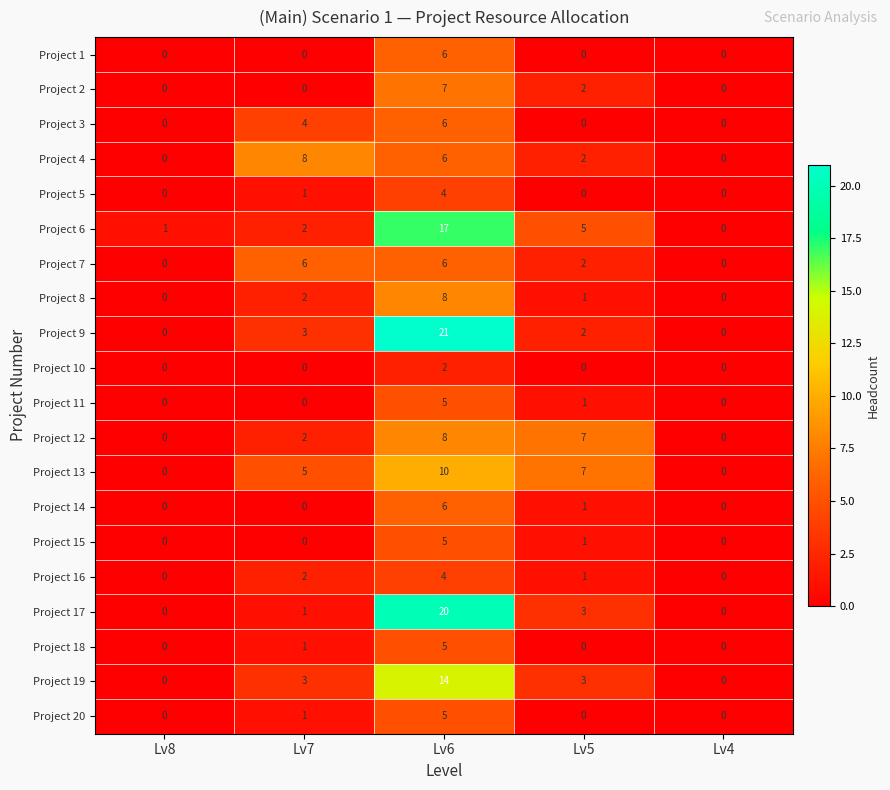

What is the difference between the maximum and minimum values in the Project 17 series?

20